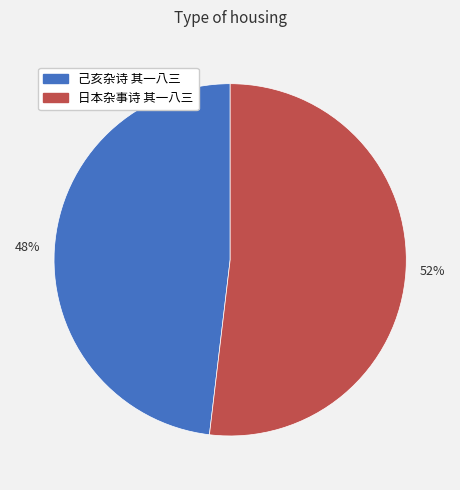

Rank the categories by value from highest to lowest.

日本杂事诗 其一八三, 己亥杂诗 其一八三